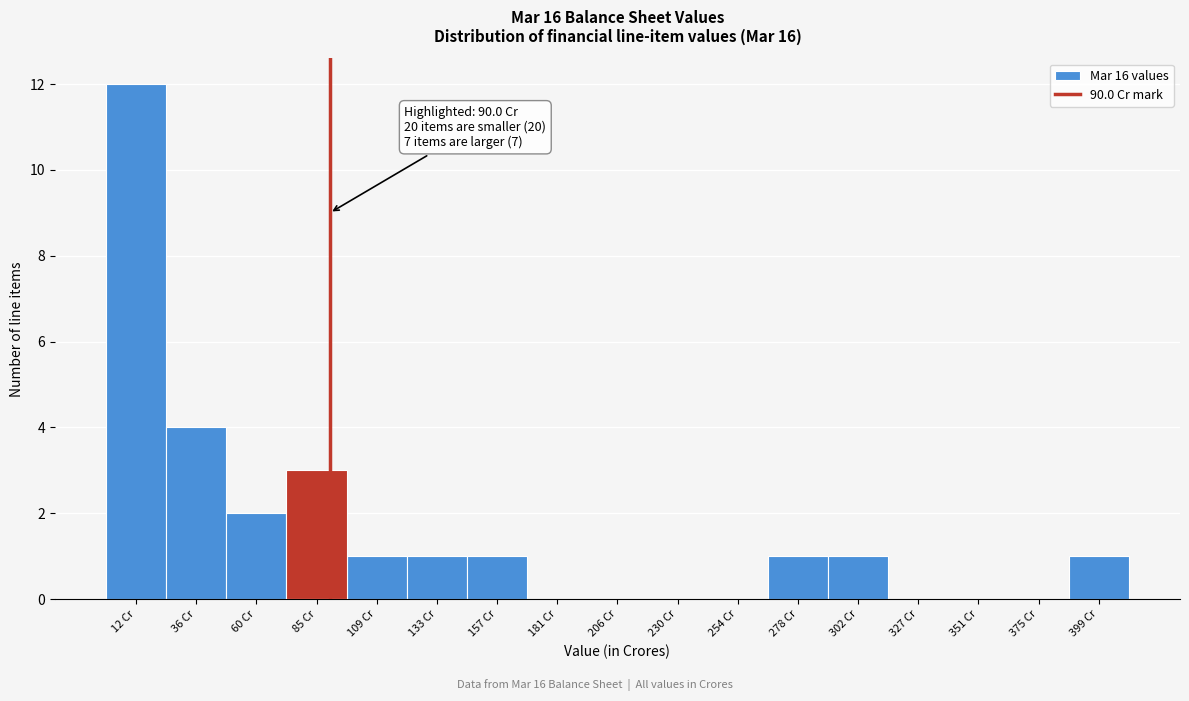

Which range on the x-axis has the tallest bar?

0 to 25